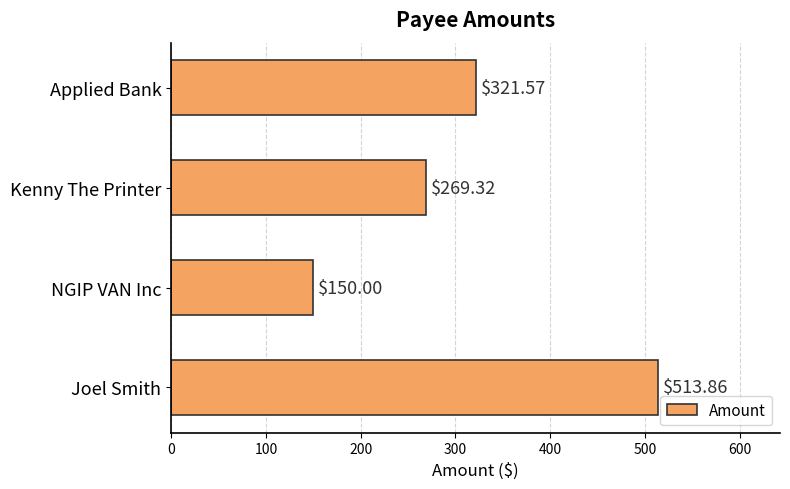

What is the sum of all values?

1254.8